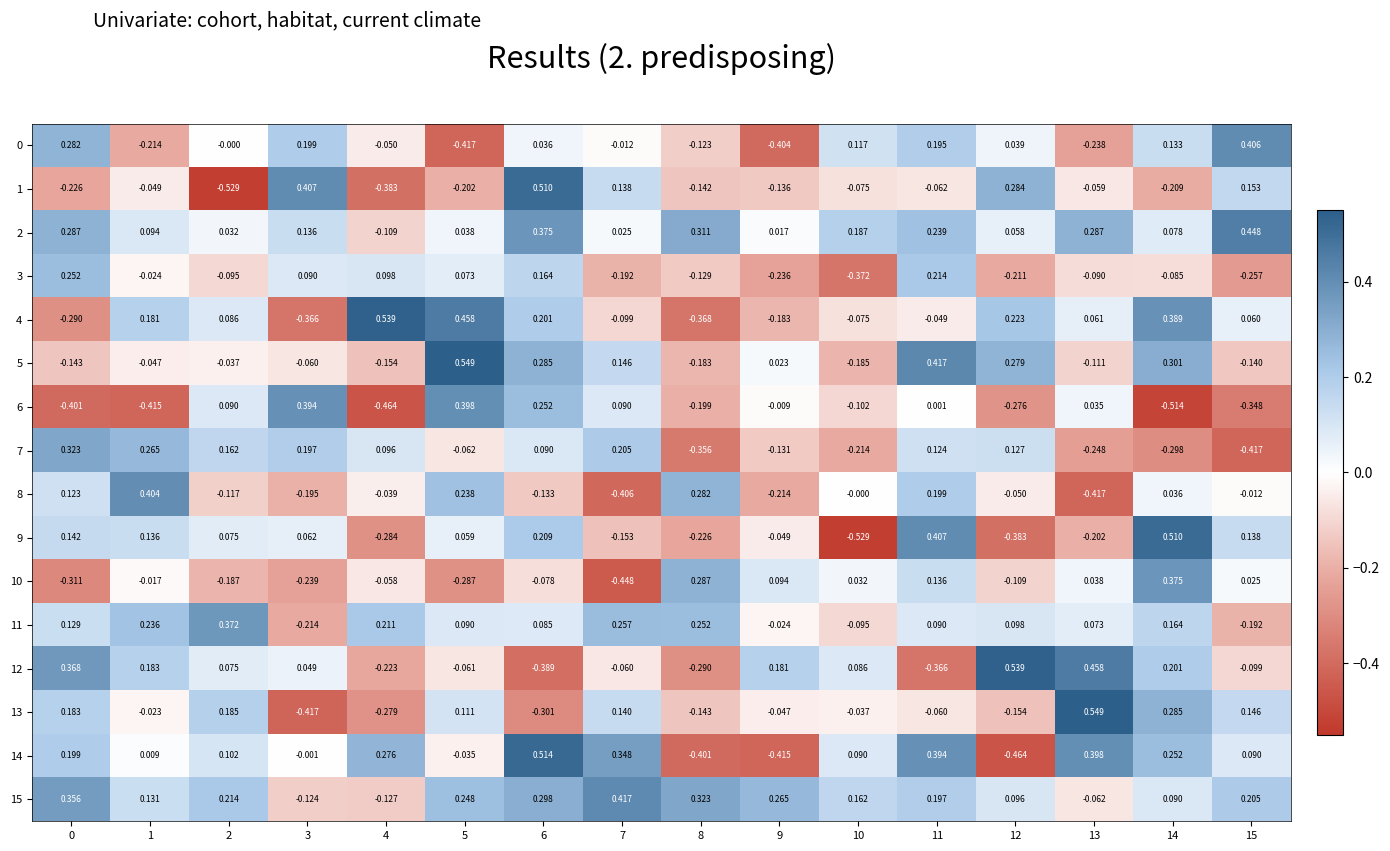

Is the value of 3 at 5 greater than the value of 12 at 7?

Yes